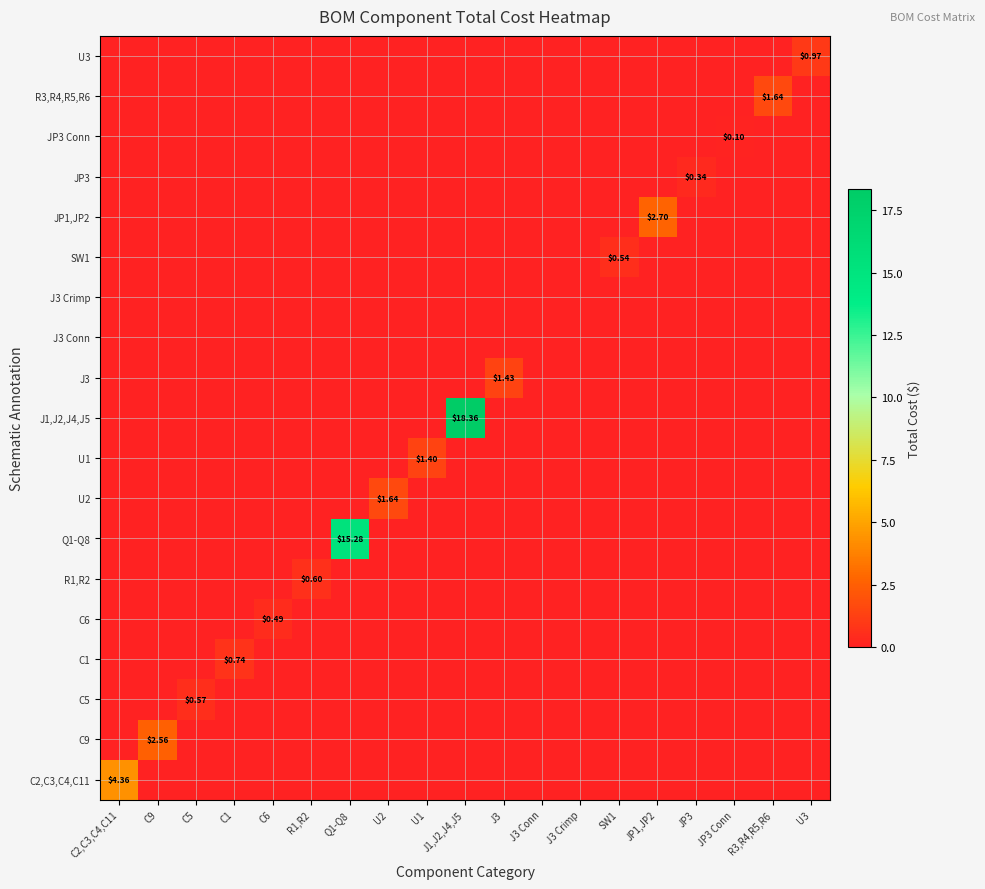

The value of Q1-Q8 at C9 is -7.2. True or false?

False